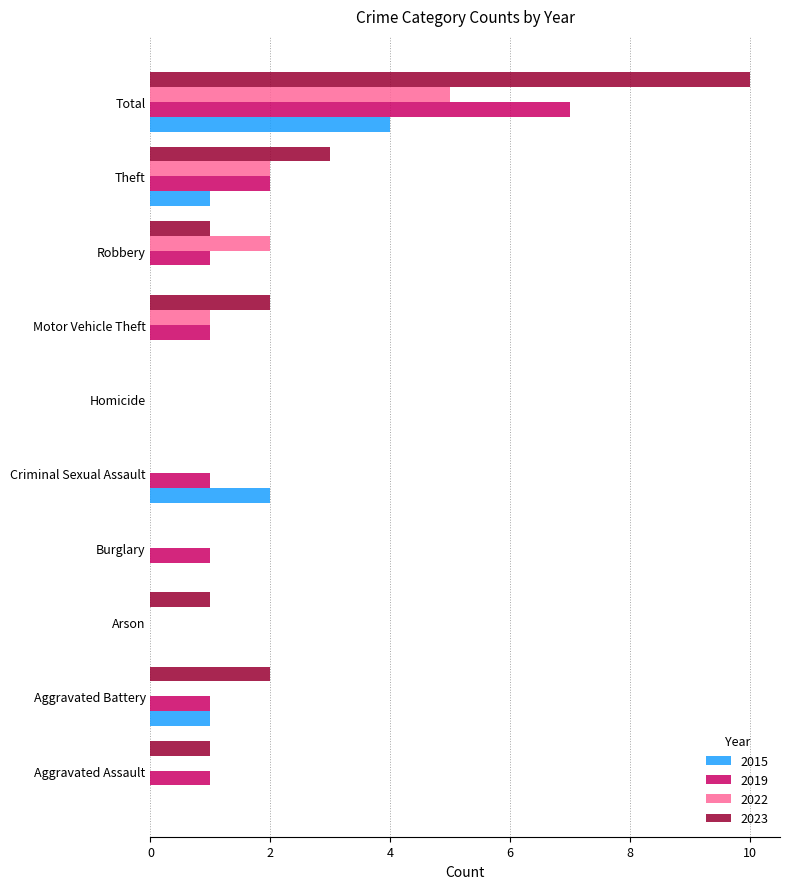

Count the number of categories in the chart.

10